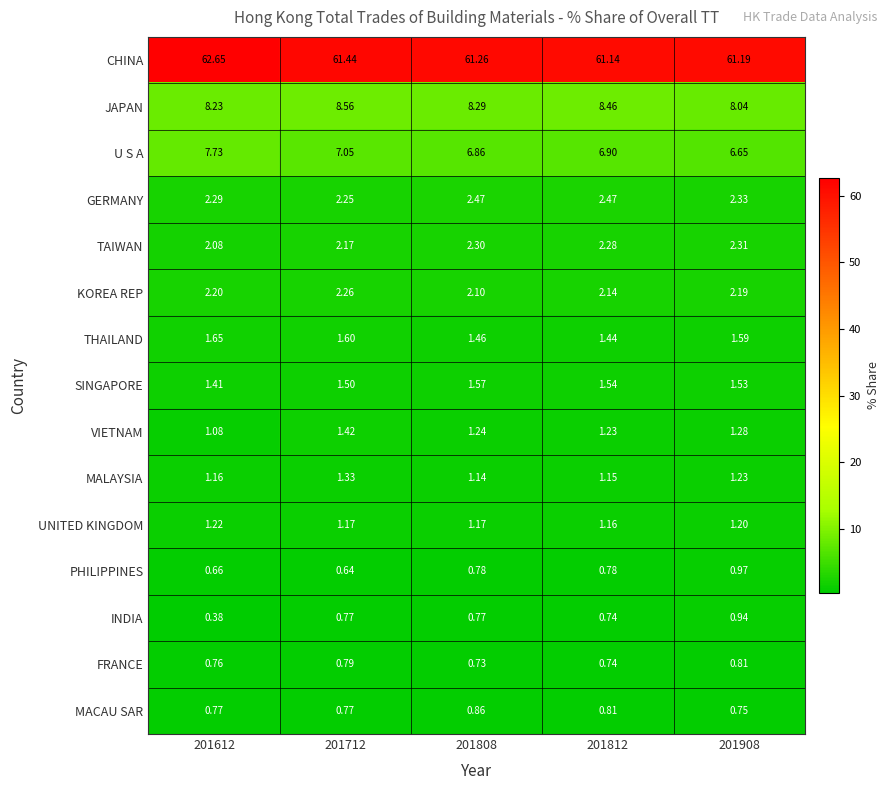

What is the total value across all series at 201812?

93.0